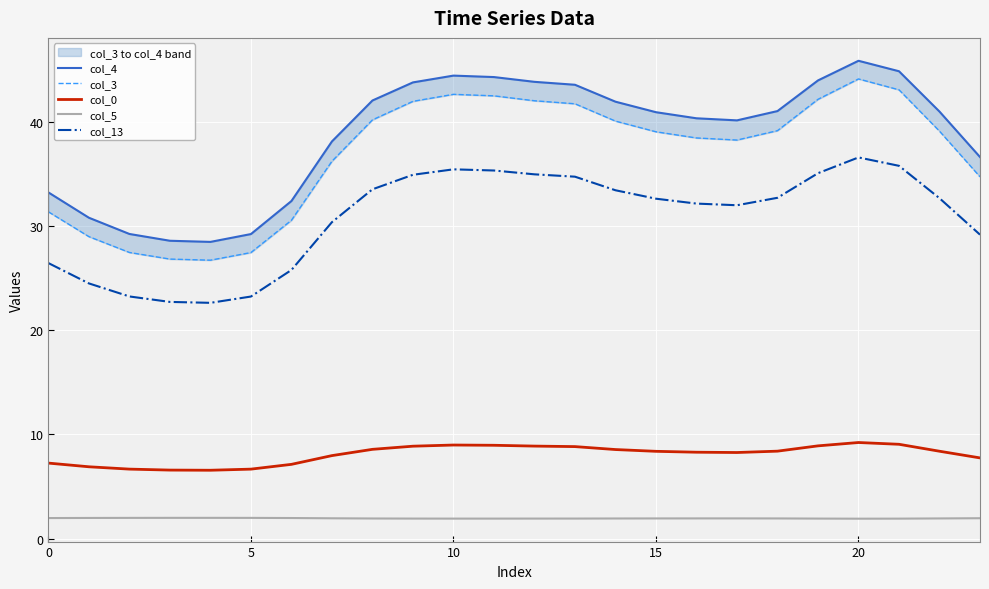

What is the value of the col_3 point at the 8th from the left?

36.2